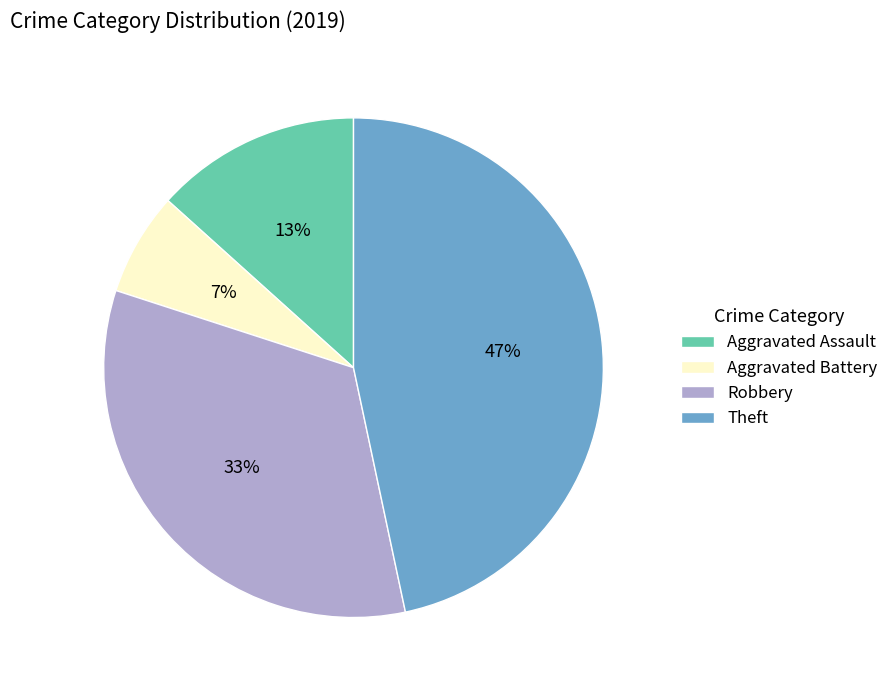

Is it true that Theft is 47% of the pie?

True